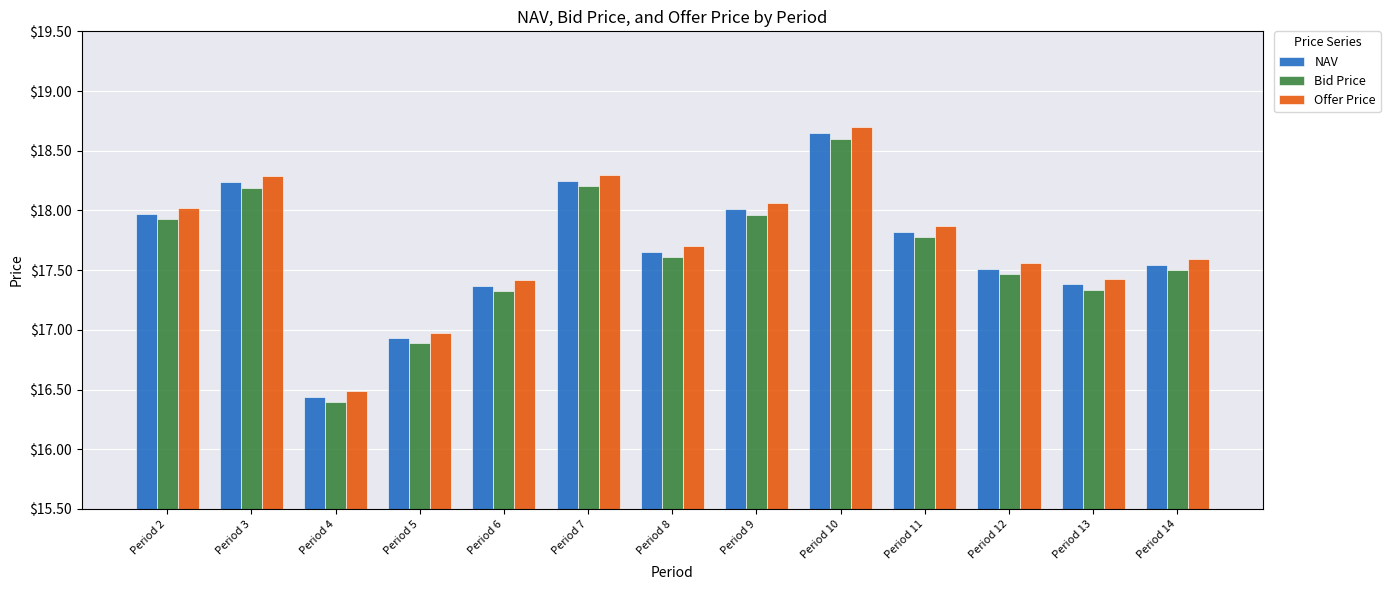

Are the bars horizontal?

No